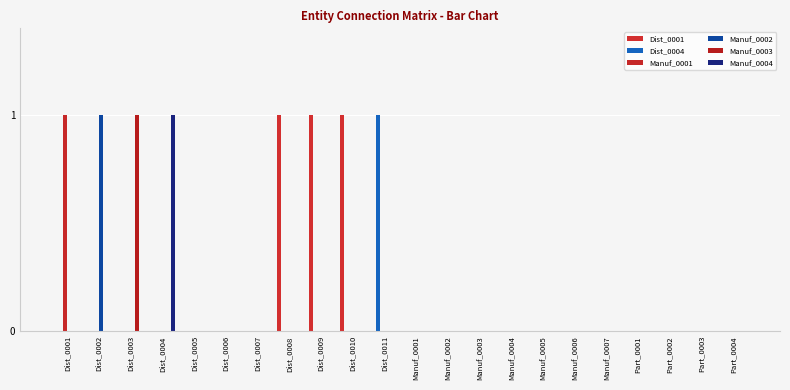

Does the chart contain stacked bars?

No